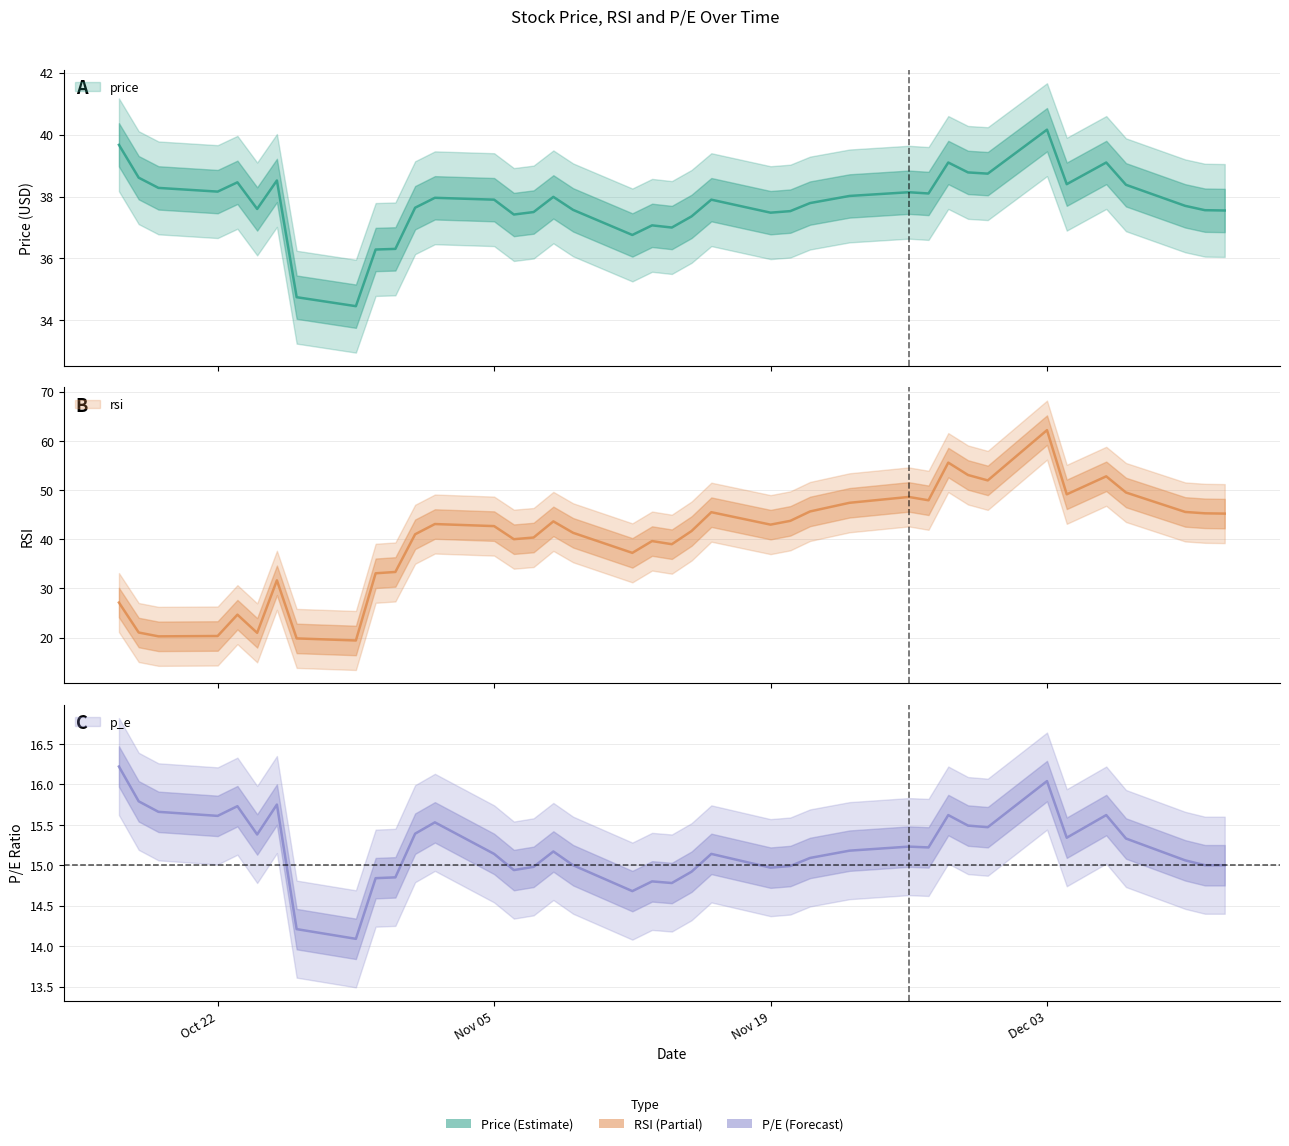

What is the difference between the p_e values at 2018-10-31 and 2018-10-25?

0.9